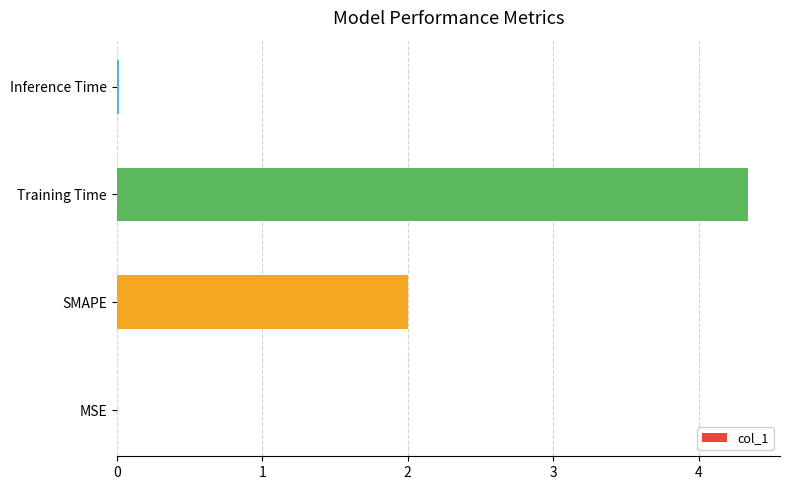

What value does the data have at Training Time?

4.3